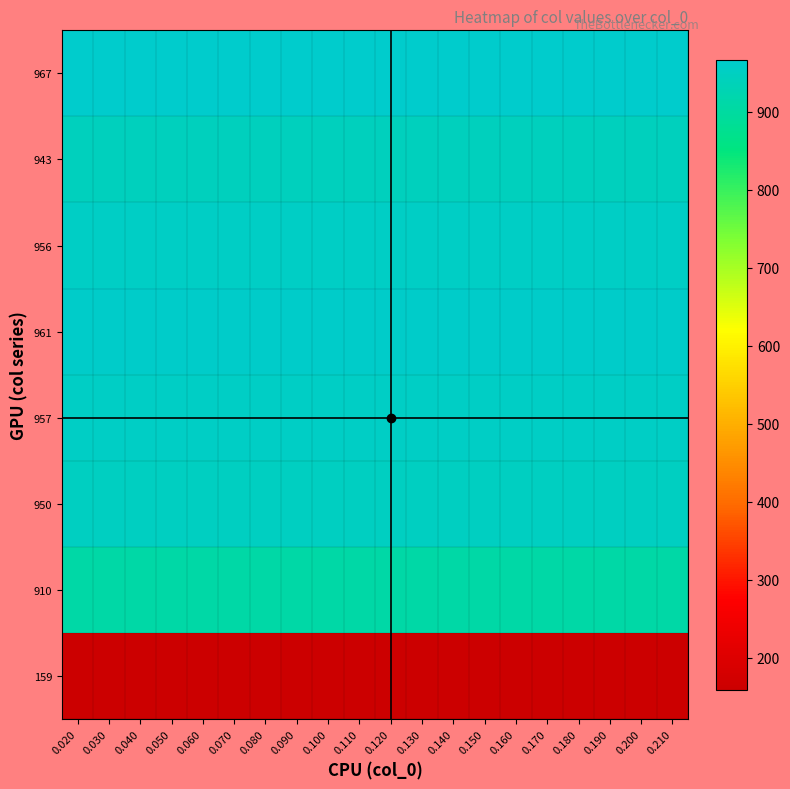

Reading left to right, what are all the values shown in this chart?

967: 0.020=967	0.030=967	0.040=967	0.050=967	0.060=967	0.070=967	0.080=967	0.090=967	0.100=967	0.110=967	0.120=967	0.130=967	0.140=967	0.150=967	0.160=967	0.170=967	0.180=967	0.190=967	0.200=967	0.210=967
943: 0.020=943	0.030=943	0.040=943	0.050=943	0.060=943	0.070=943	0.080=943	0.090=943	0.100=943	0.110=943	0.120=943	0.130=943	0.140=943	0.150=943	0.160=943	0.170=943	0.180=943	0.190=943	0.200=943	0.210=943
956: 0.020=956	0.030=956	0.040=956	0.050=956	0.060=956	0.070=956	0.080=956	0.090=956	0.100=956	0.110=956	0.120=956	0.130=956	0.140=956	0.150=956	0.160=956	0.170=956	0.180=956	0.190=956	0.200=956	0.210=956
961: 0.020=961	0.030=961	0.040=961	0.050=961	0.060=961	0.070=961	0.080=961	0.090=961	0.100=961	0.110=961	0.120=961	0.130=961	0.140=961	0.150=961	0.160=961	0.170=961	0.180=961	0.190=961	0.200=961	0.210=961
957: 0.020=957	0.030=957	0.040=957	0.050=957	0.060=957	0.070=957	0.080=957	0.090=957	0.100=957	0.110=957	0.120=957	0.130=957	0.140=957	0.150=957	0.160=957	0.170=957	0.180=957	0.190=957	0.200=957	0.210=957
950: 0.020=950	0.030=950	0.040=950	0.050=950	0.060=950	0.070=950	0.080=950	0.090=950	0.100=950	0.110=950	0.120=950	0.130=950	0.140=950	0.150=950	0.160=950	0.170=950	0.180=950	0.190=950	0.200=950	0.210=950
910: 0.020=910	0.030=910	0.040=910	0.050=910	0.060=910	0.070=910	0.080=910	0.090=910	0.100=910	0.110=910	0.120=910	0.130=910	0.140=910	0.150=910	0.160=910	0.170=910	0.180=909	0.190=909	0.200=909	0.210=909
159: 0.020=159	0.030=159	0.040=159	0.050=159	0.060=159	0.070=159	0.080=159	0.090=159	0.100=159	0.110=159	0.120=159	0.130=159	0.140=159	0.150=159	0.160=159	0.170=159	0.180=159	0.190=159	0.200=159	0.210=159